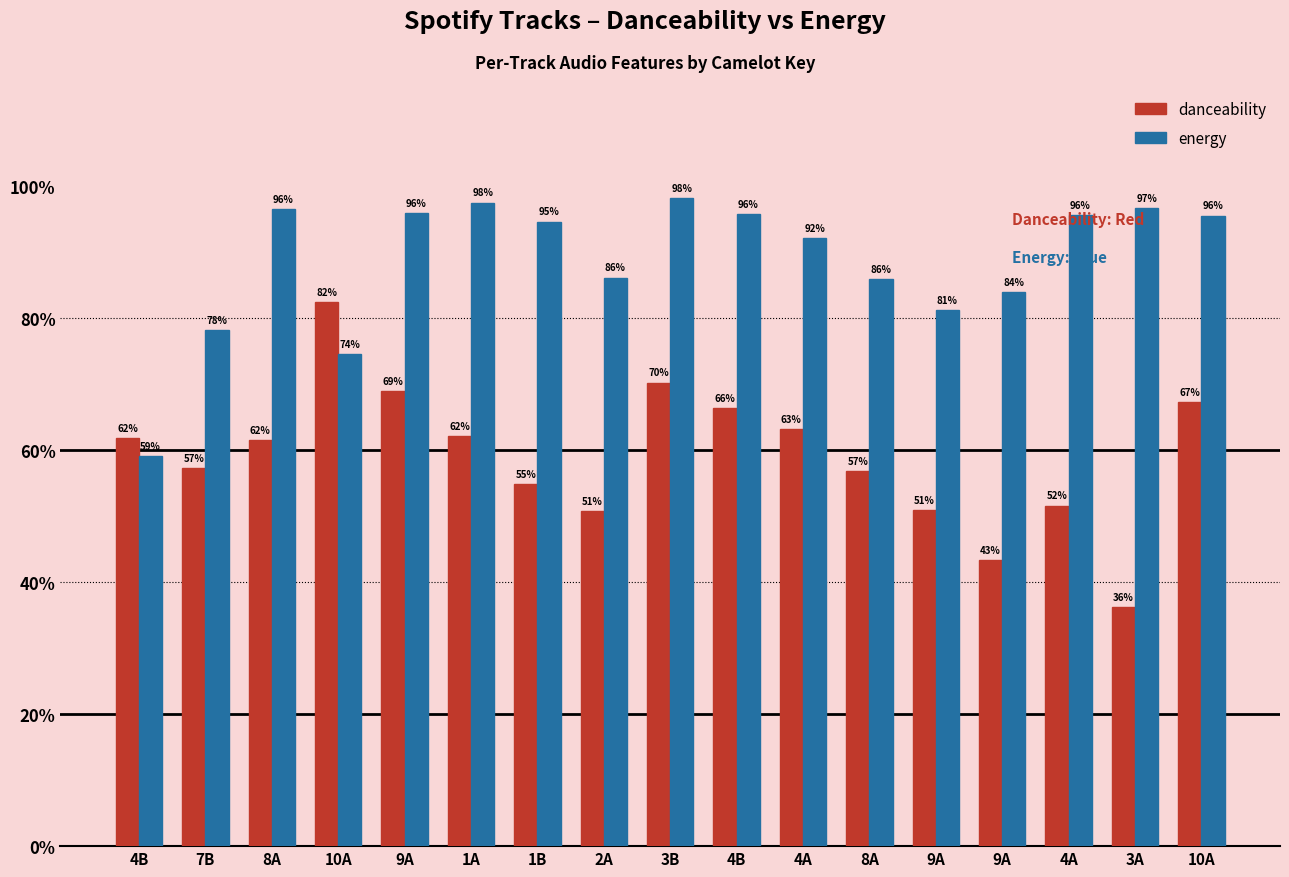

Are the bars grouped side by side (vs. stacked)?

Yes